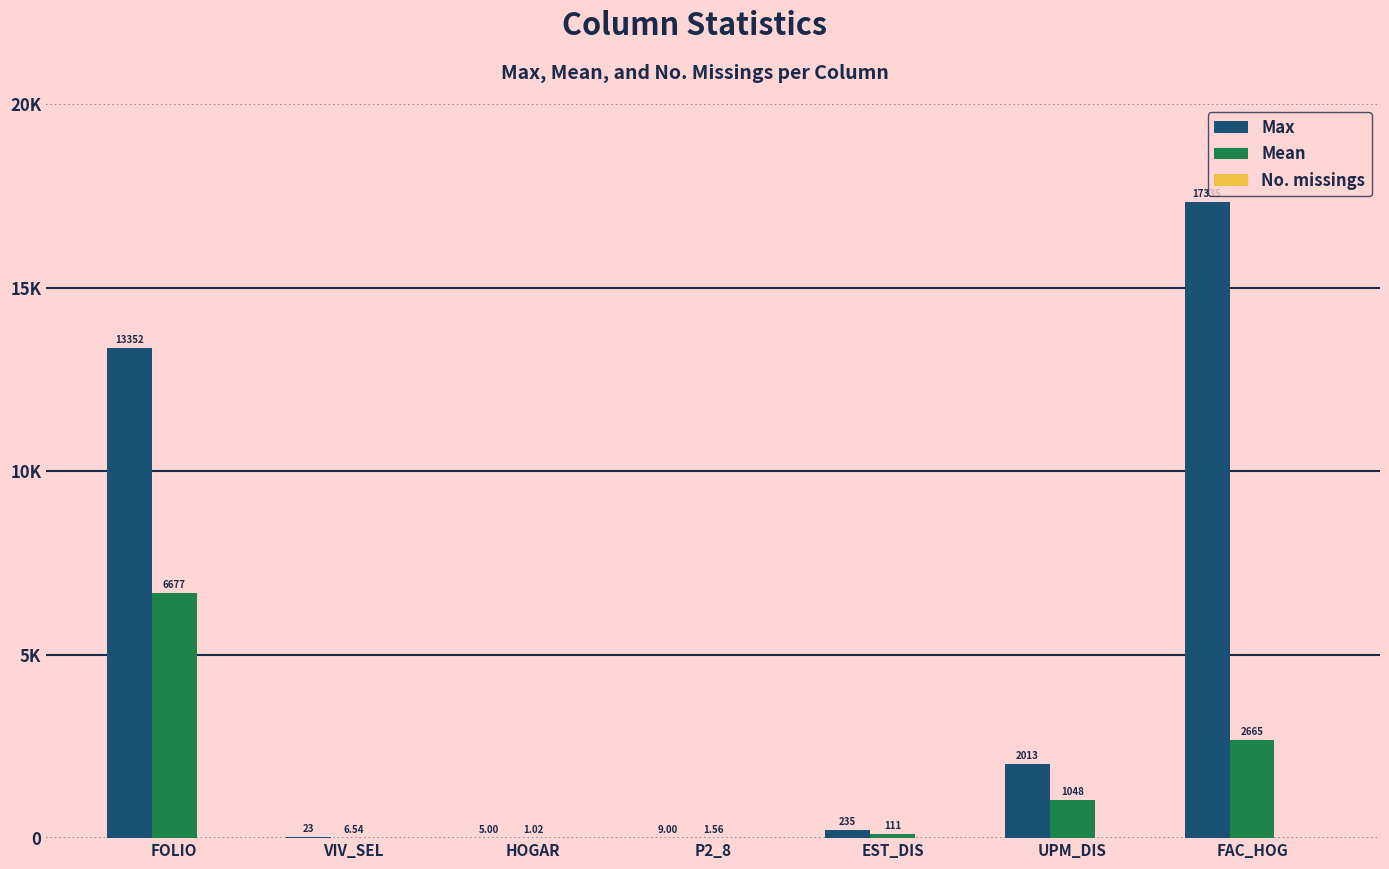

The value of Max at FAC_HOG is 8449.8. True or false?

False